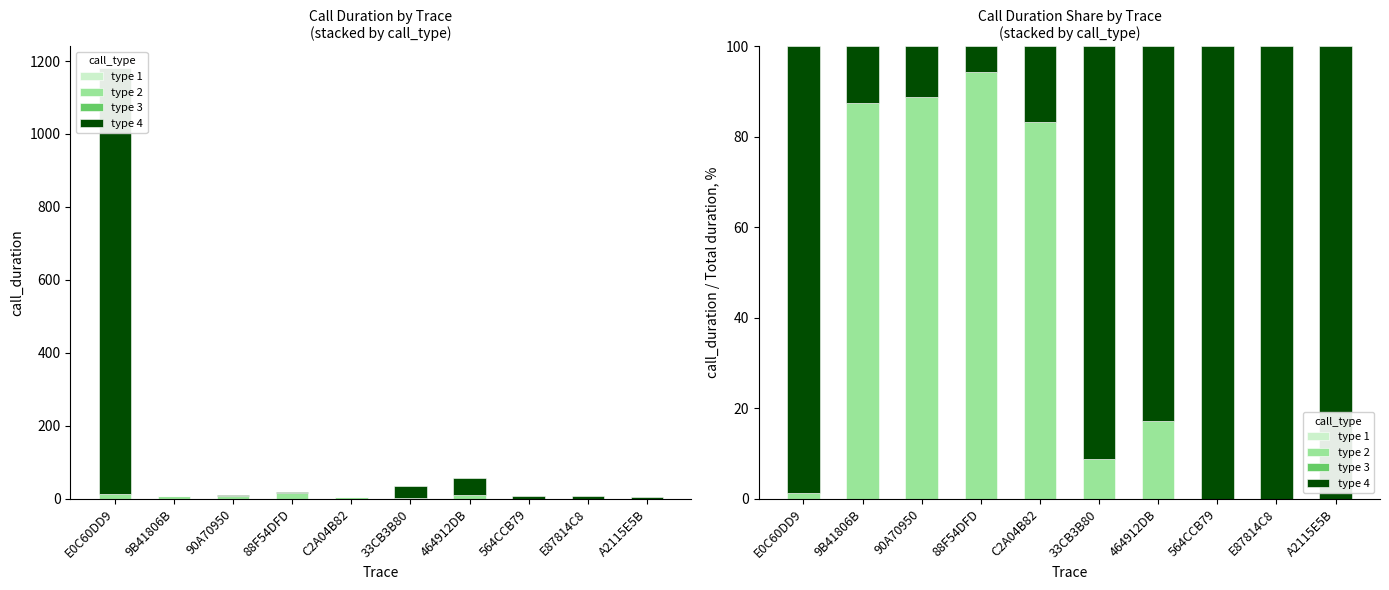

Read the type 2 value at 9B41806B.

87.5